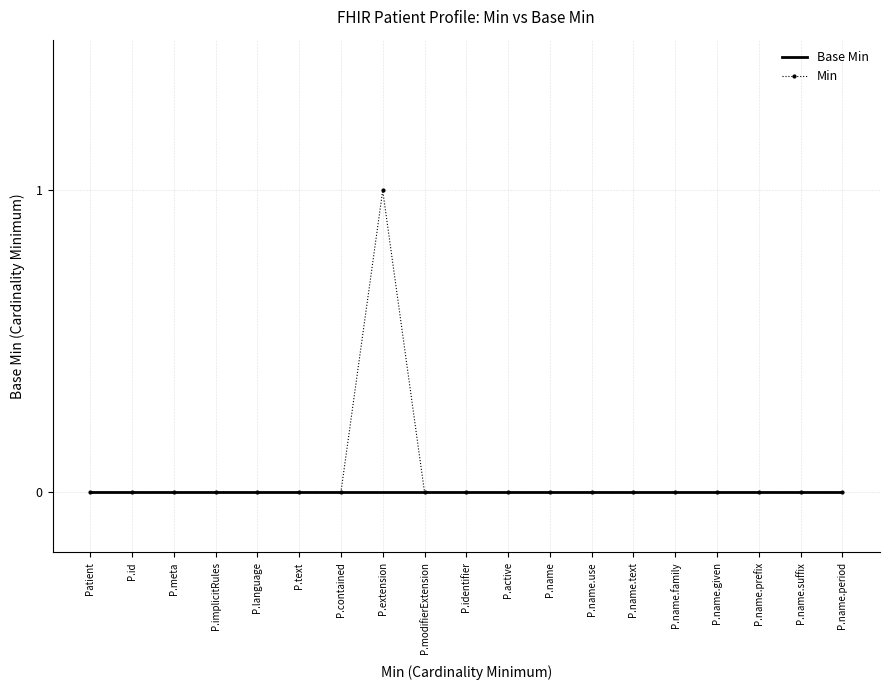

Rank the series by their maximum value, from lowest to highest.

Base Min, Min